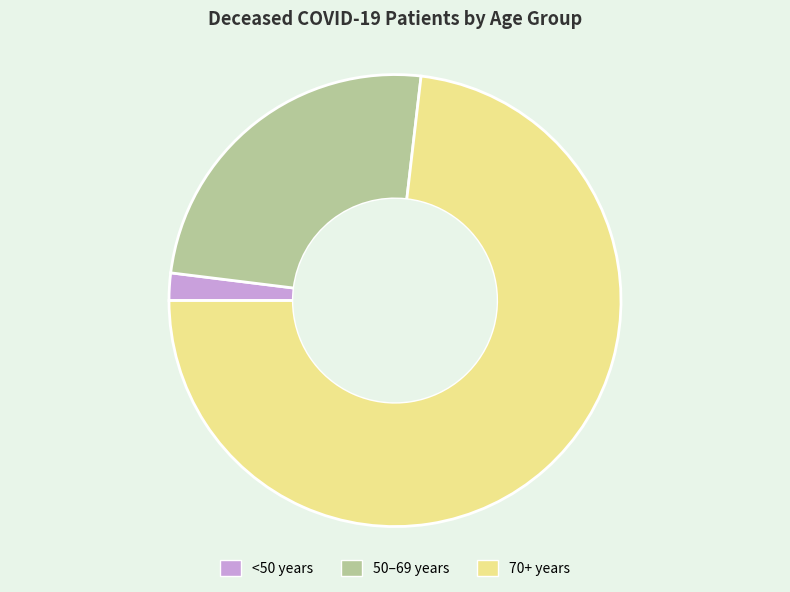

Combined, do 70+ years and <50 years account for over 50%?

Yes